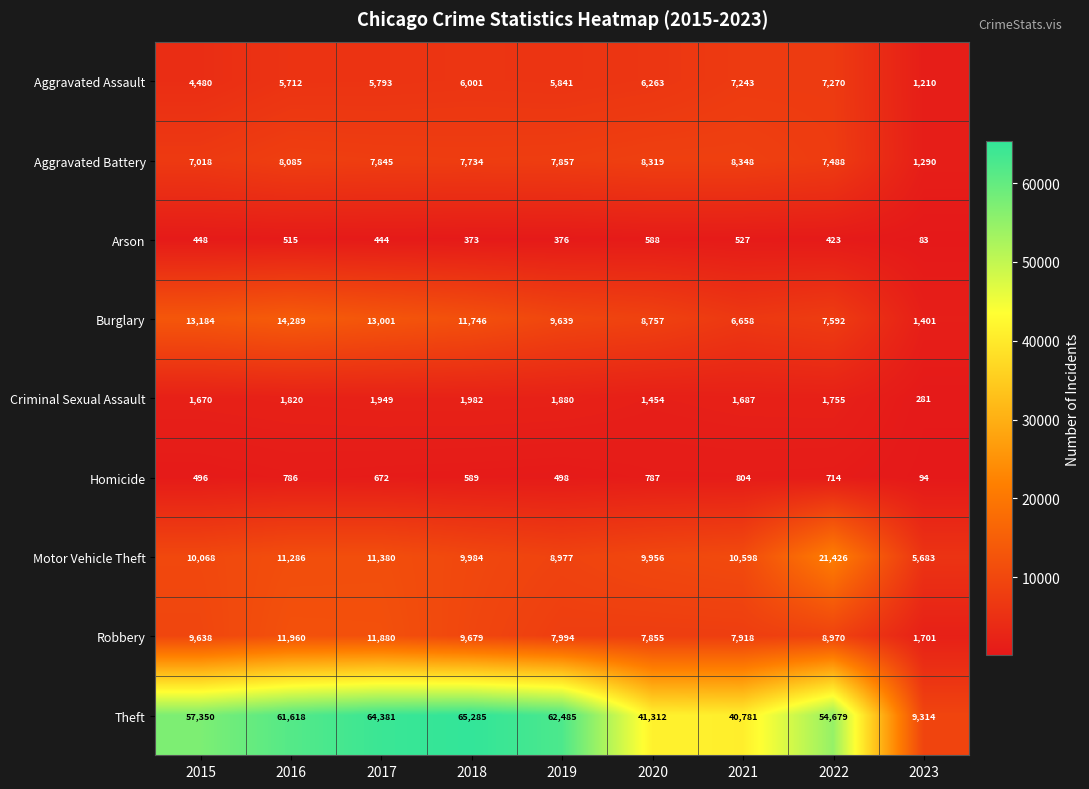

The value of Theft at 2018 is 65285. True or false?

True